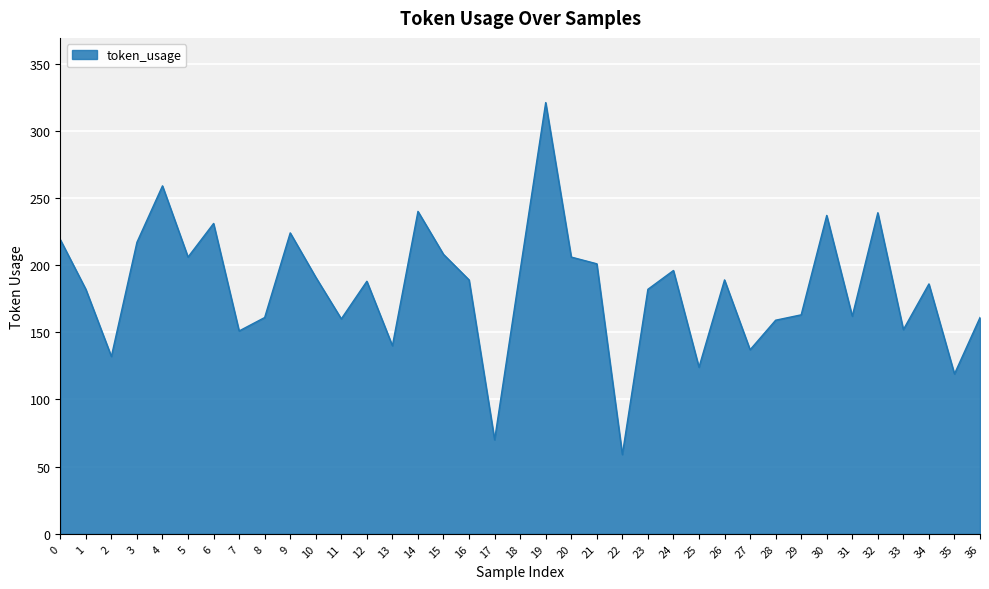

The value at 27 is 137. True or false?

True